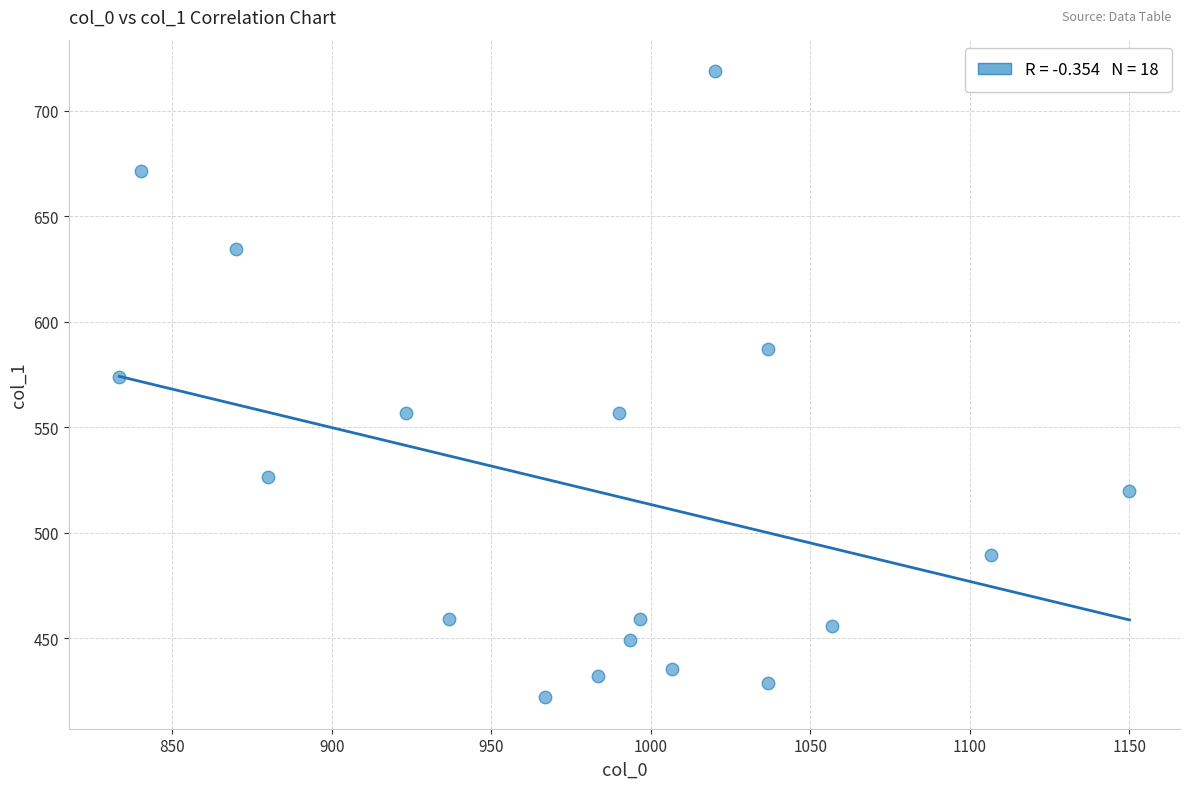

What is the range of X values (max minus min)?

316.7